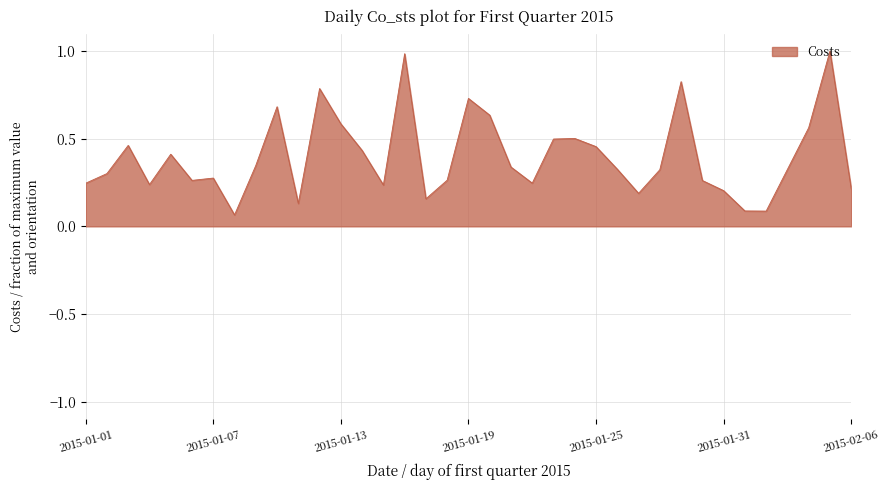

What is the maximum value shown in the chart?

1.0